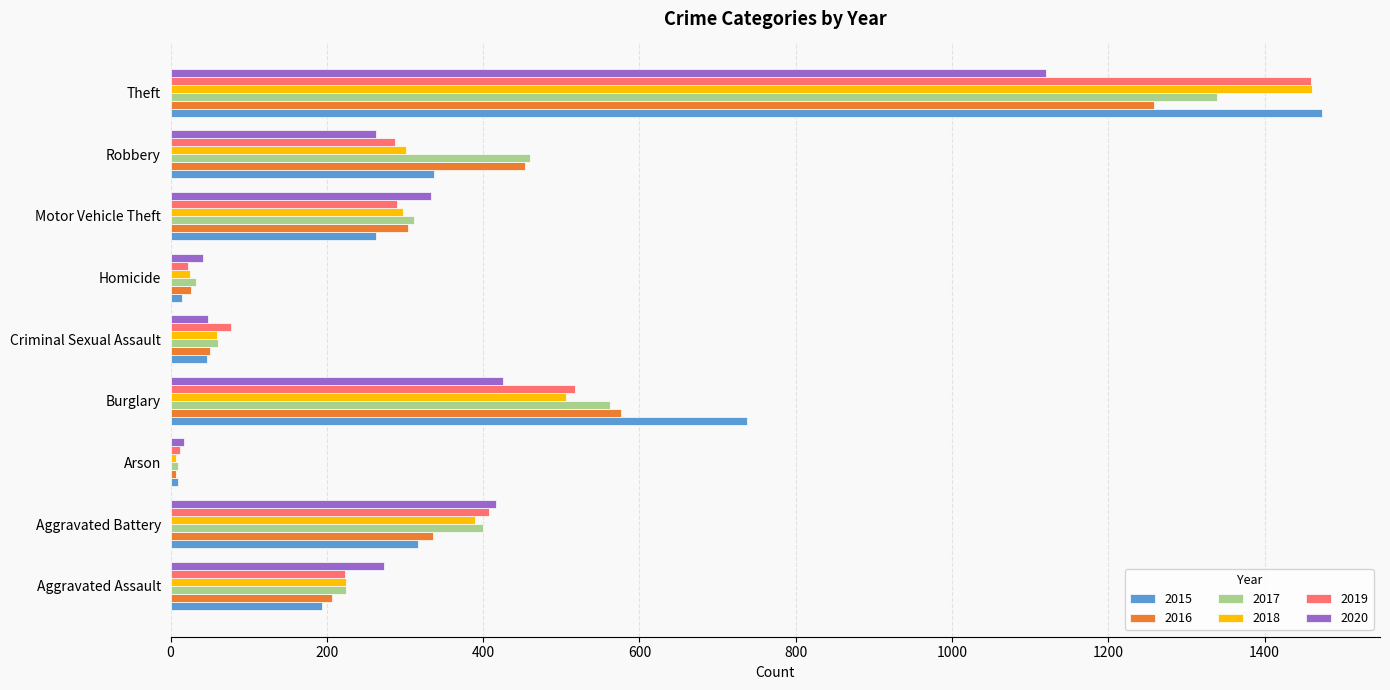

Which series has the largest range (max minus min)?

2015